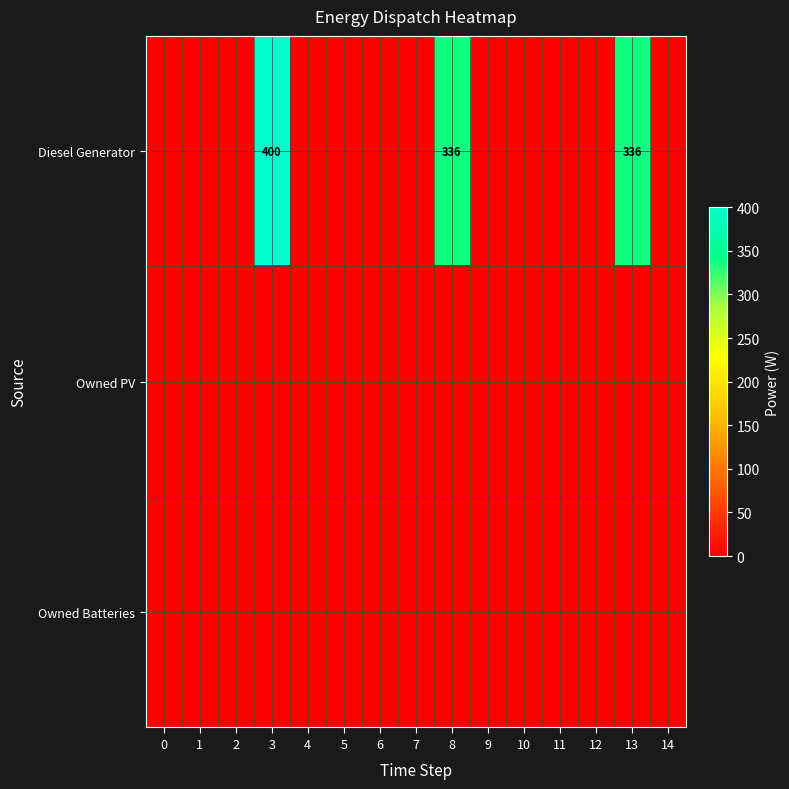

At 9, list the series in order from smallest to largest.

Diesel Generator, Owned PV, Owned Batteries